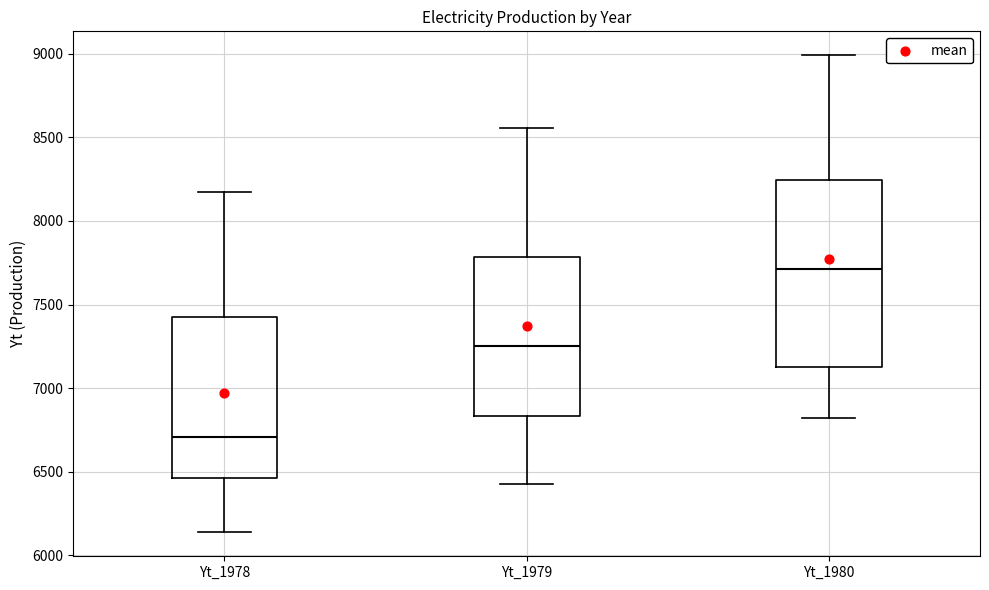

Reading left to right, transcribe this box plot: for each box, give where its median line is, the range the box spans, and where its two whiskers end, as read against the y-axis. The values are not printed on the chart, so give them approximately, as read against the axis.

Yt_1978: median 6700, box 6450 to 7400, whiskers 6150 to 8150
Yt_1979: median 7250, box 6850 to 7800, whiskers 6450 to 8550
Yt_1980: median 7700, box 7150 to 8250, whiskers 6800 to 9000